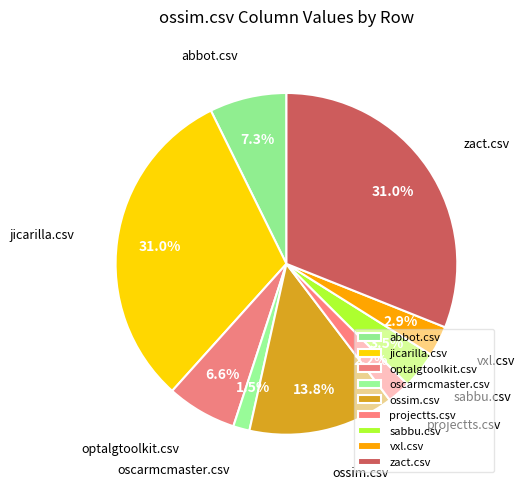

To the nearest percent, what is the difference between the abbot.csv and ossim.csv slice percentages?

7%